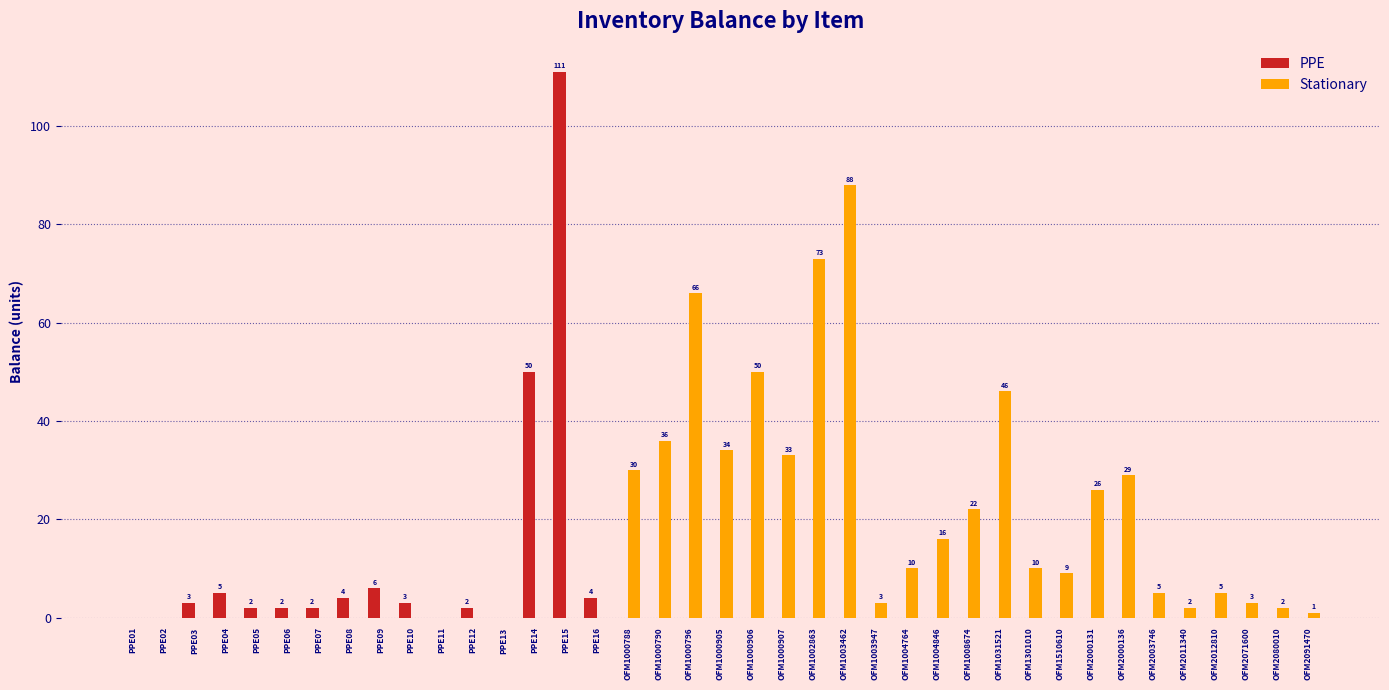

What is the total value across all series at OFM1301010?

10